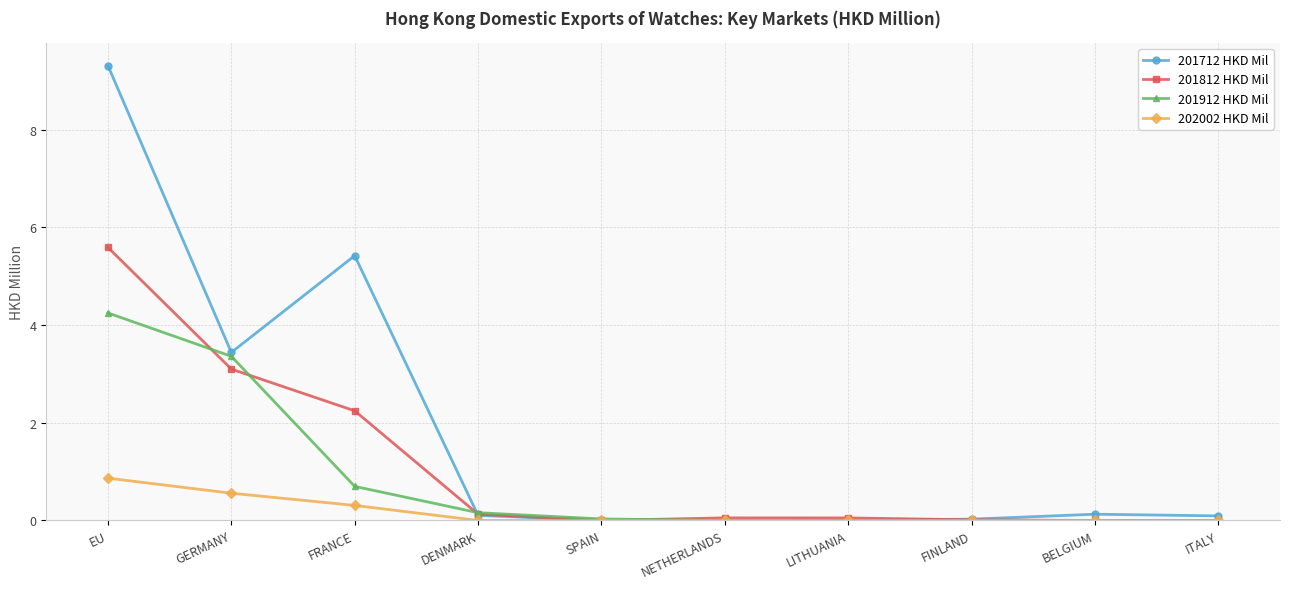

At which category is the sum across all series the highest?

EU